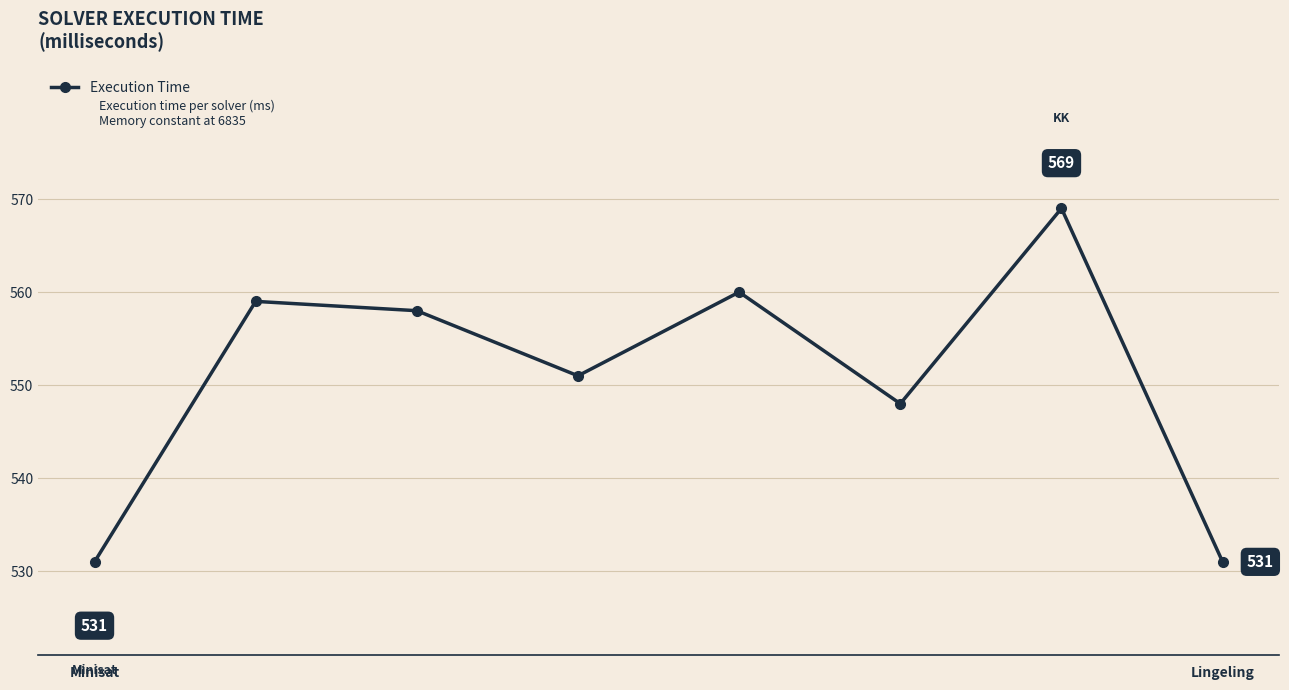

How many categories are shown in the chart?

8